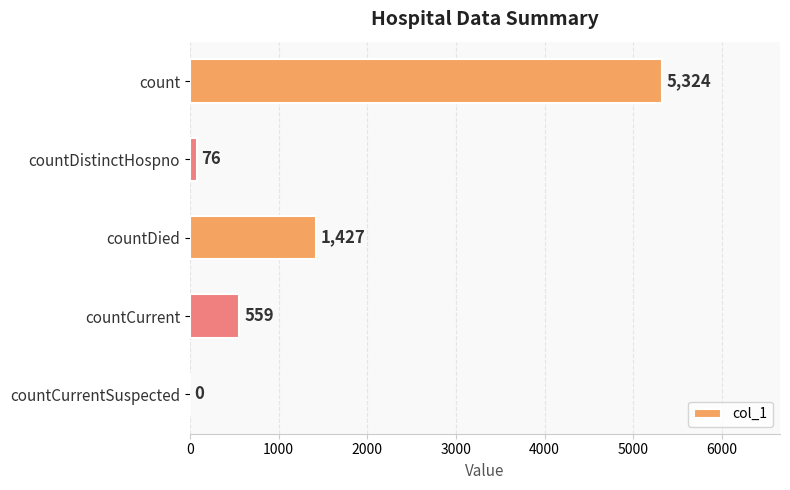

True or false: the data shows 5324 at count.

True